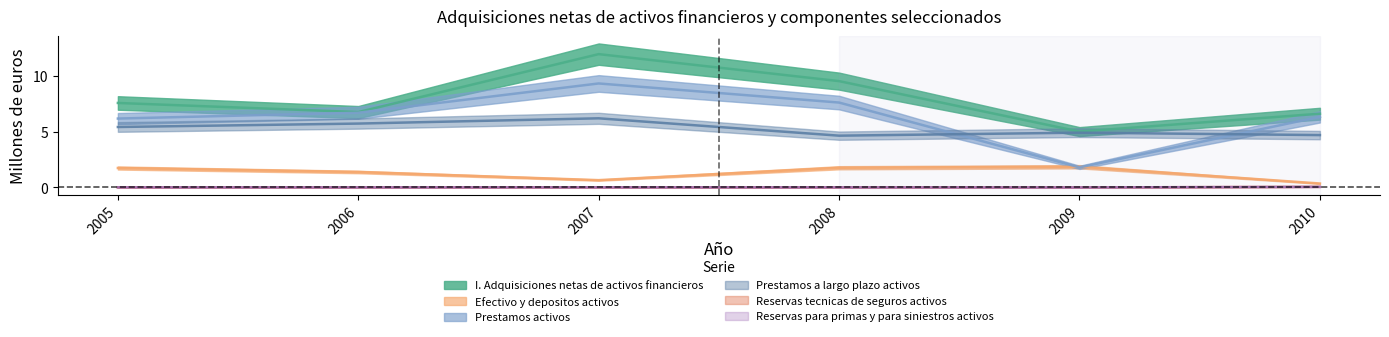

Count the number of data series in this chart.

6